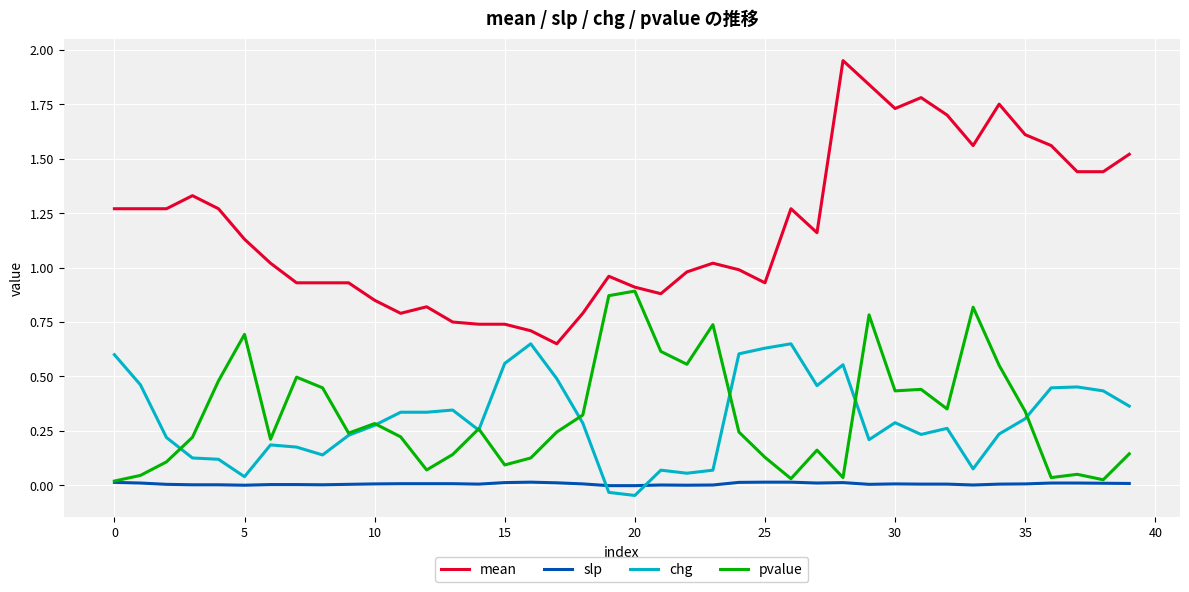

Which series has the largest range (max minus min)?

mean